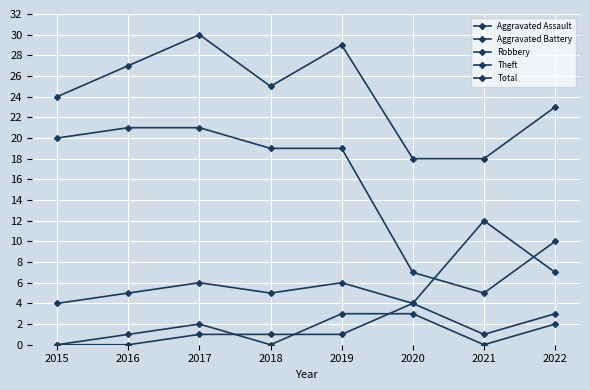

How many lines are shown in the chart?

5